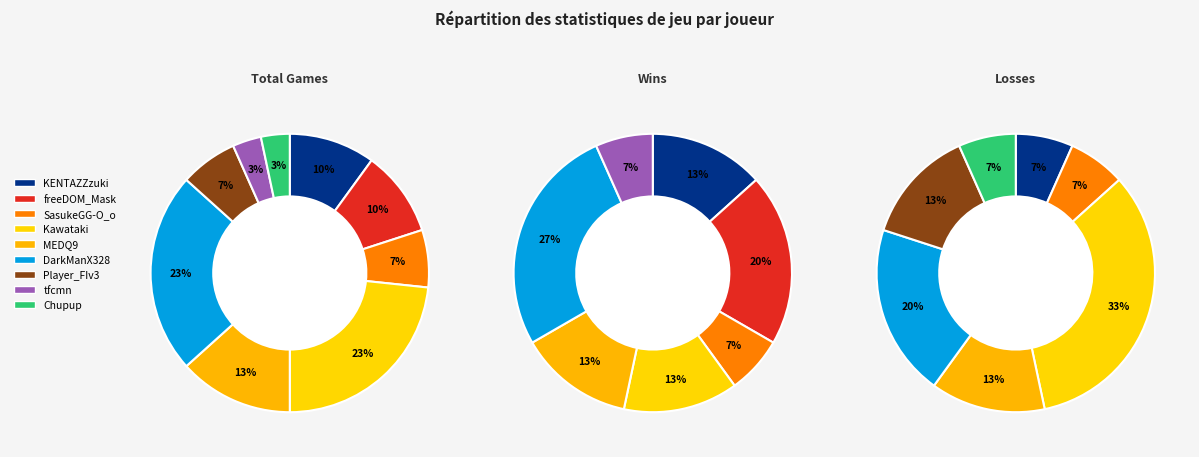

Is there a majority slice in this chart?

No